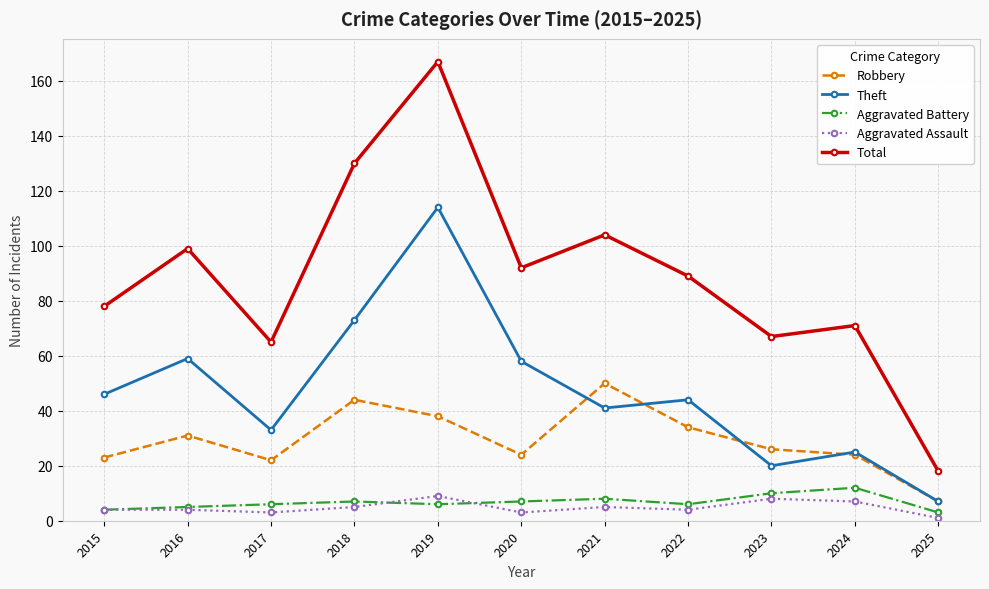

Count the number of categories in the chart.

11